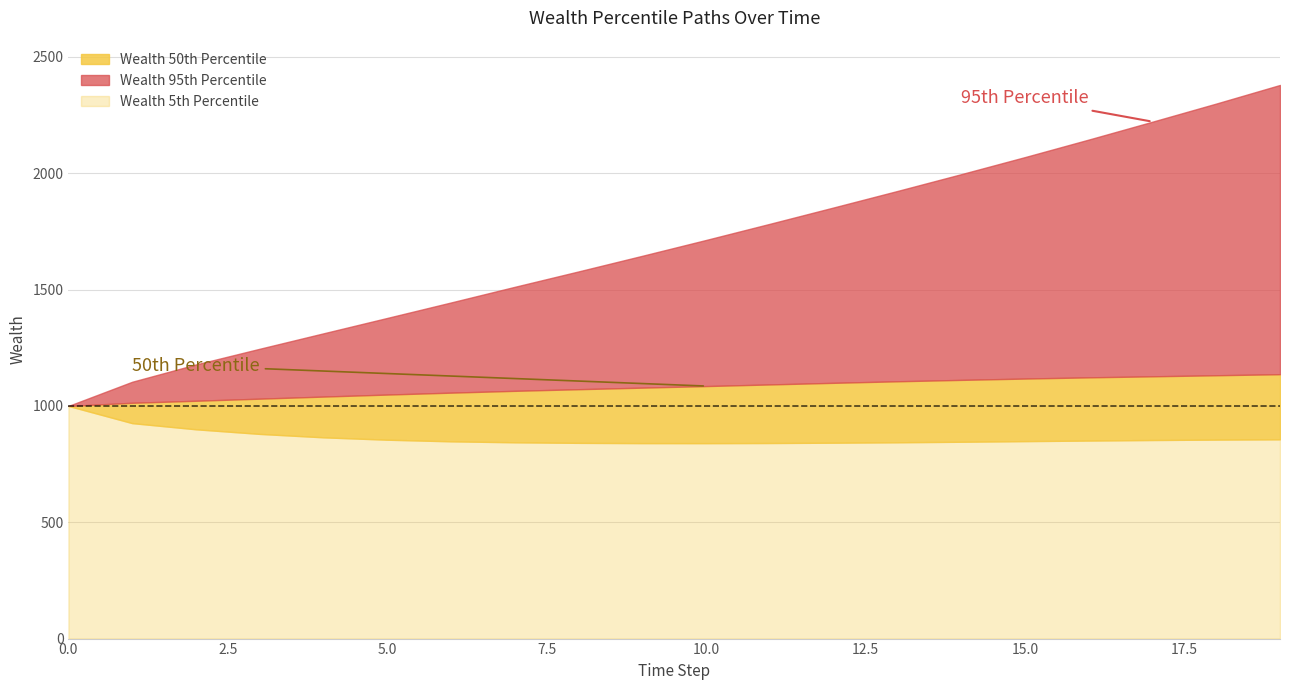

What is the greatest value displayed?

2379.6